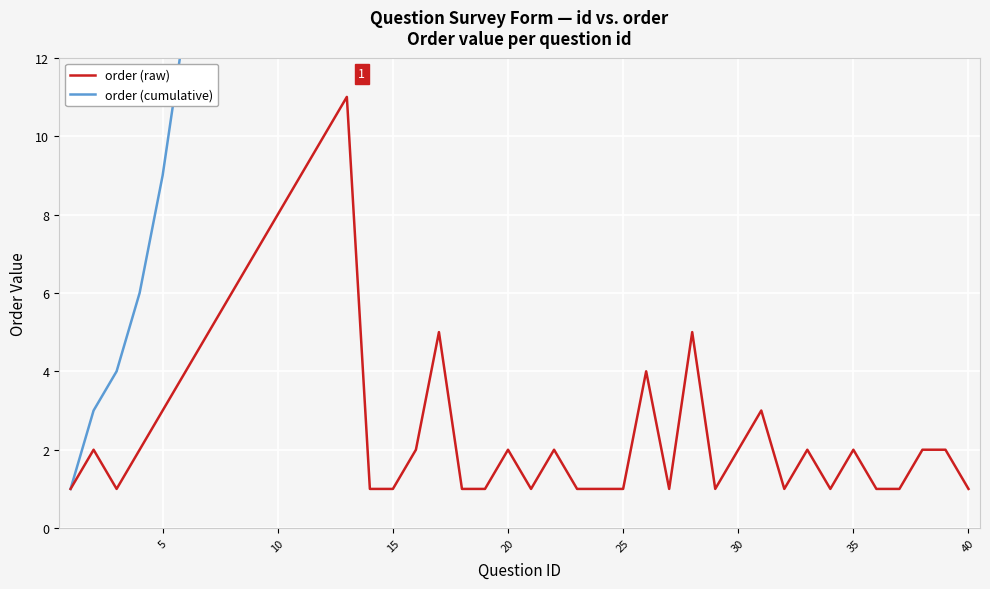

The value of order (raw) at 40 is 2. True or false?

False